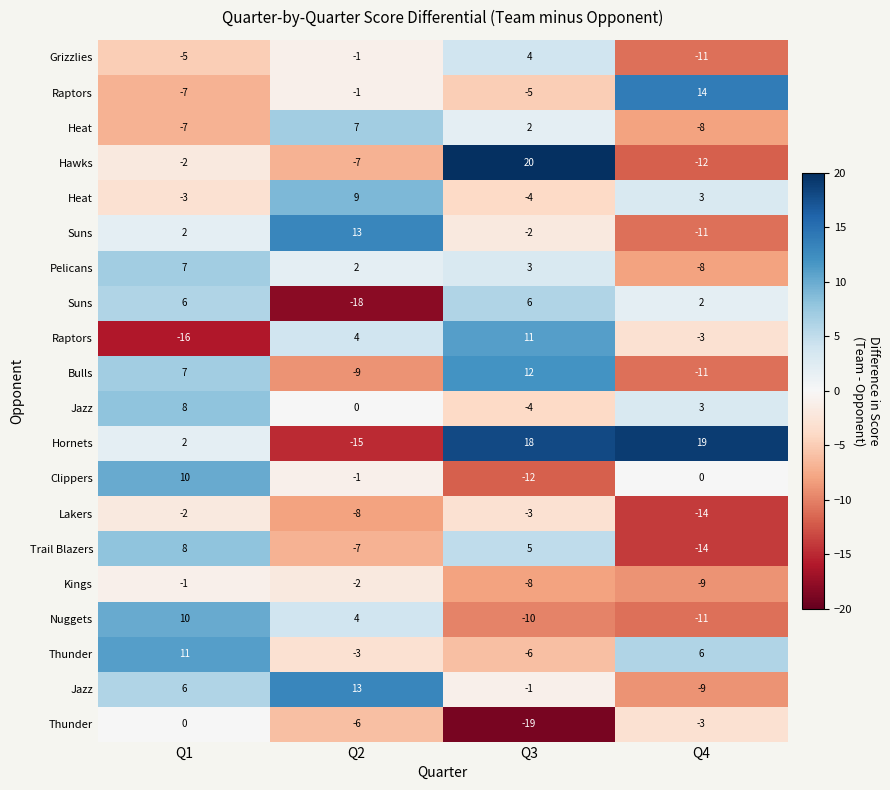

At which category does the chart reach its minimum across all series?

Q3